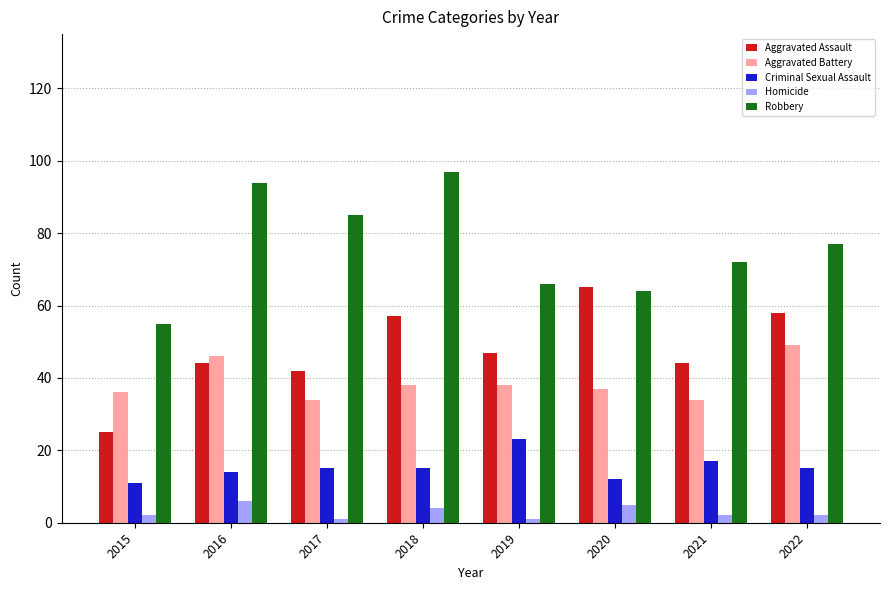

What is the difference between the Aggravated Battery values at 2020 and 2017?

3